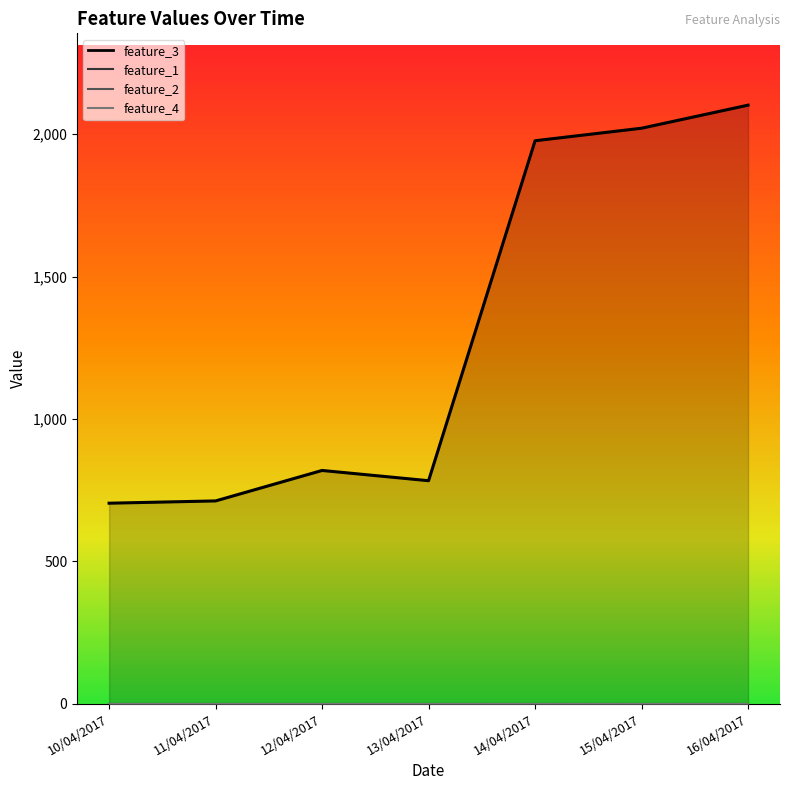

At how many categories does at least one series exceed 1595?

3